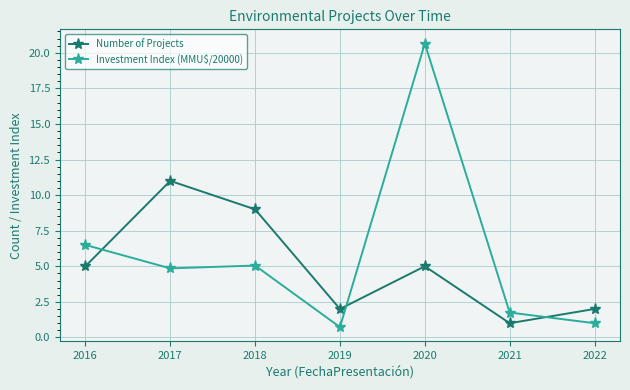

Count the number of data series in this chart.

2